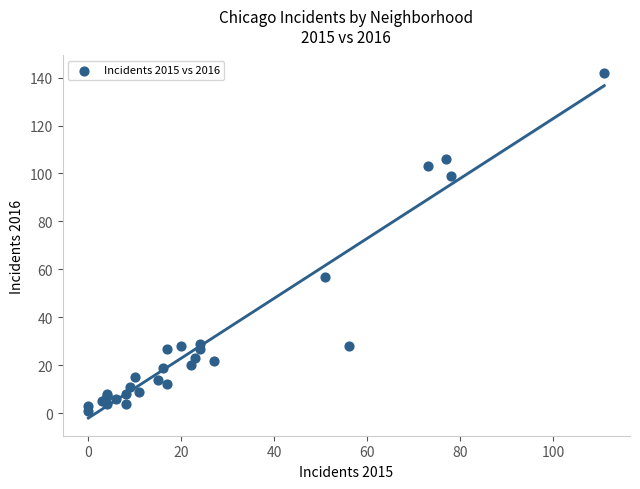

What Y value in the scatter plot is closest to 71?

57